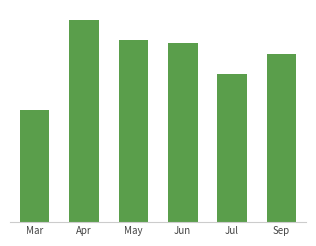

Approximately how many times larger is the value at Apr compared to Jul?

1.4